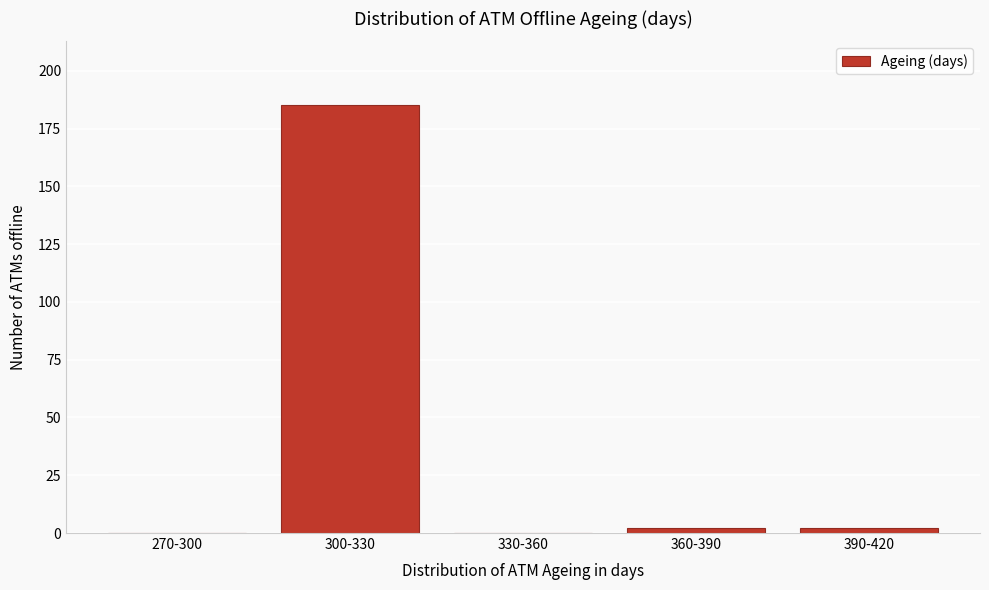

Reading left to right, extract all data points from this chart.

270-300=0	300-330=185	330-360=0	360-390=2	390-420=2